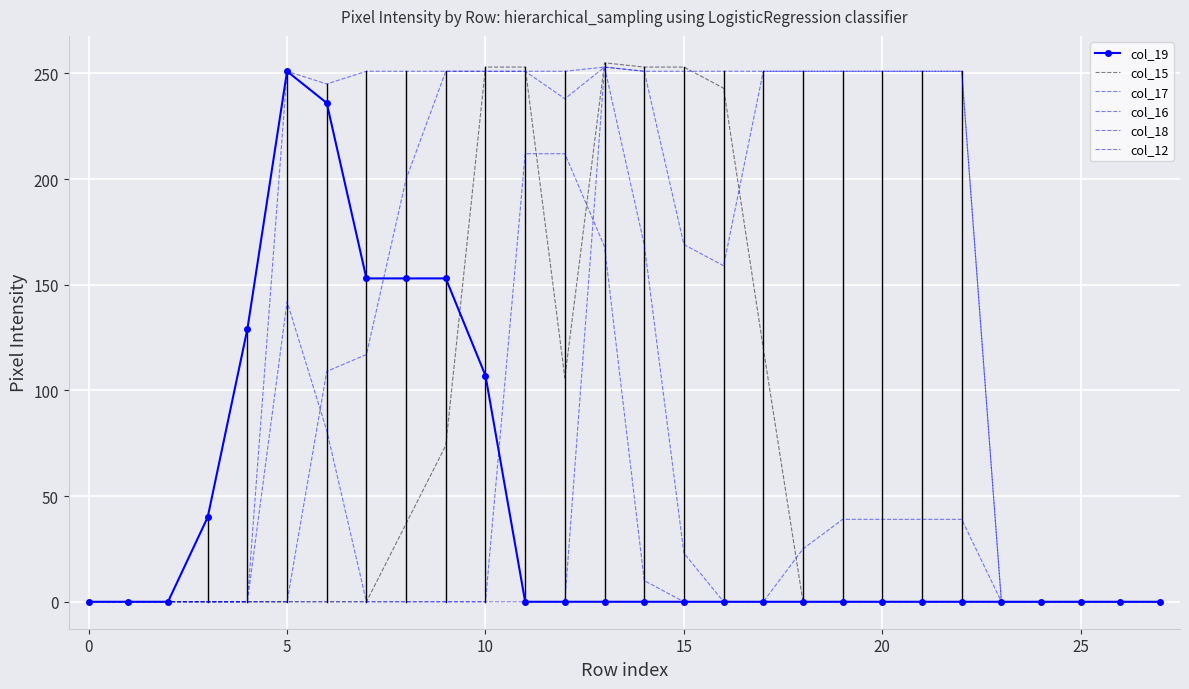

What is the sum of all col_19 values?

1222